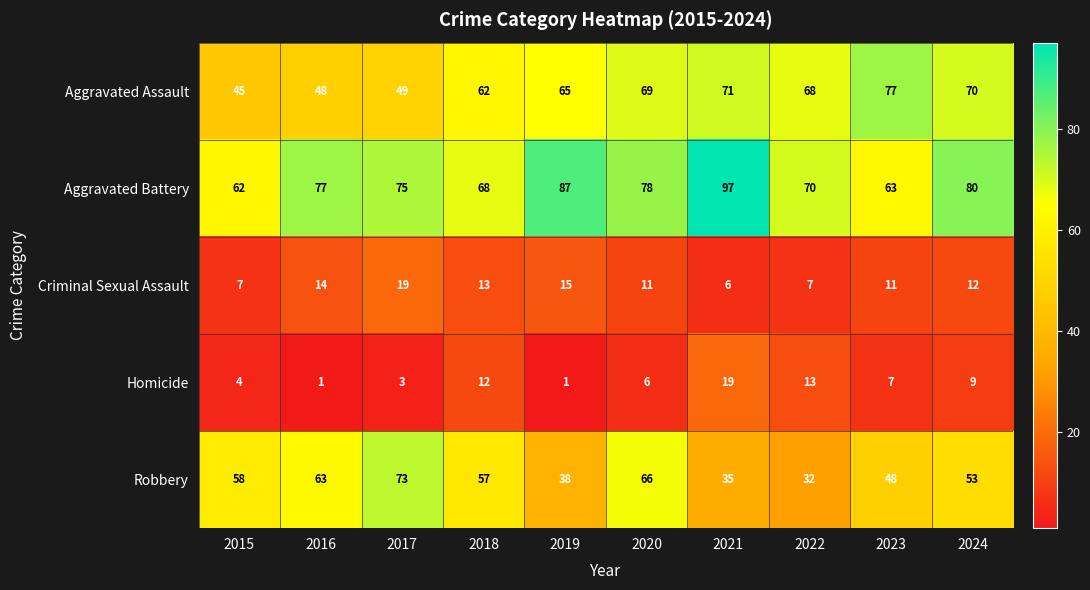

What is the maximum value shown in the chart?

97